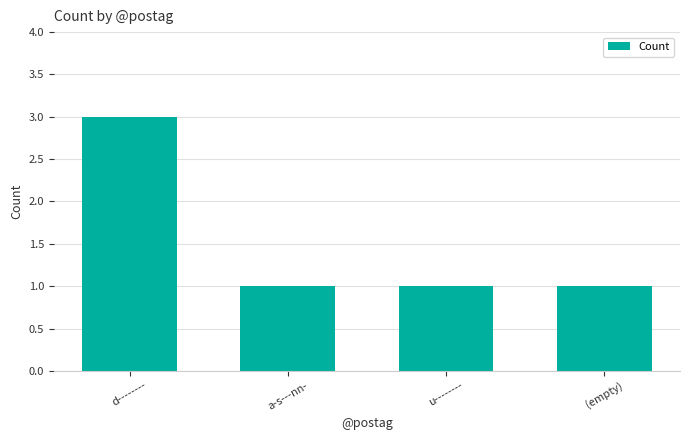

What is the label of the 1st bar from the left?

d--------